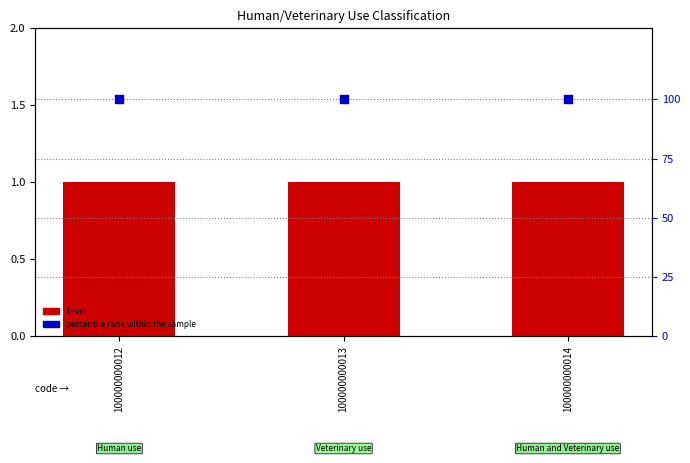

Which series has the widest spread of Y values?

Level